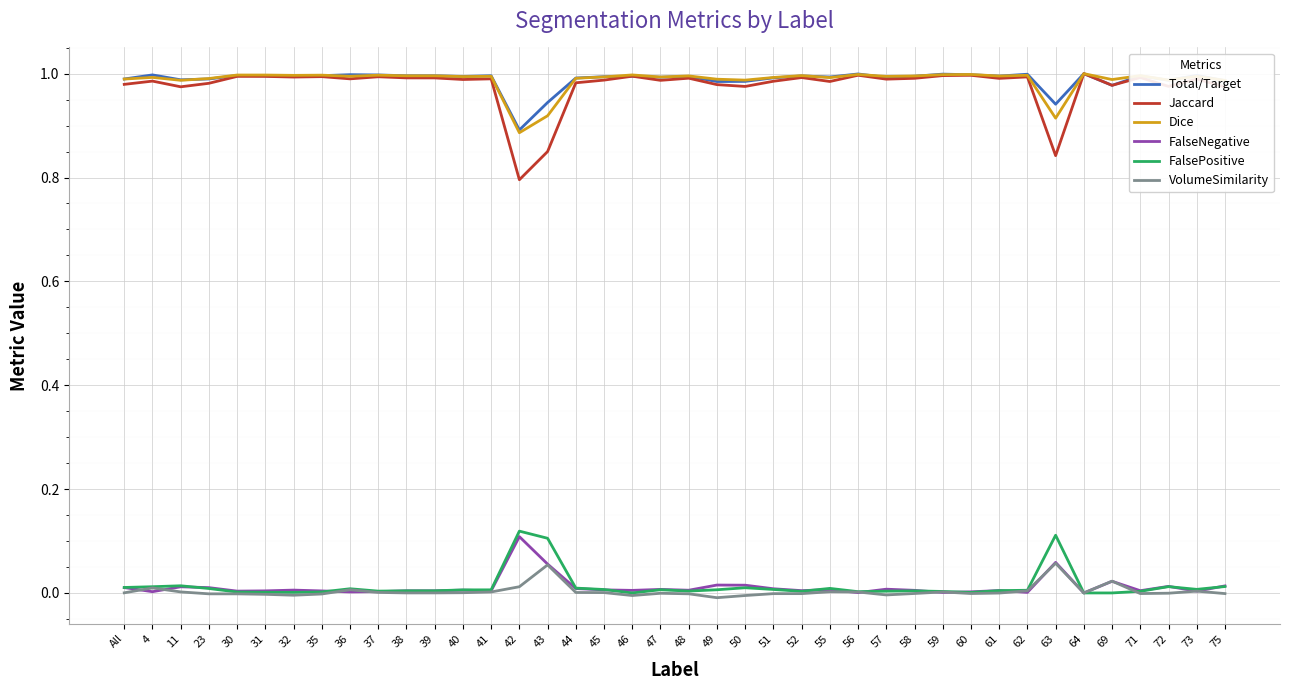

What are all the series names shown in the legend?

Total/Target, Jaccard, Dice, FalseNegative, FalsePositive, VolumeSimilarity